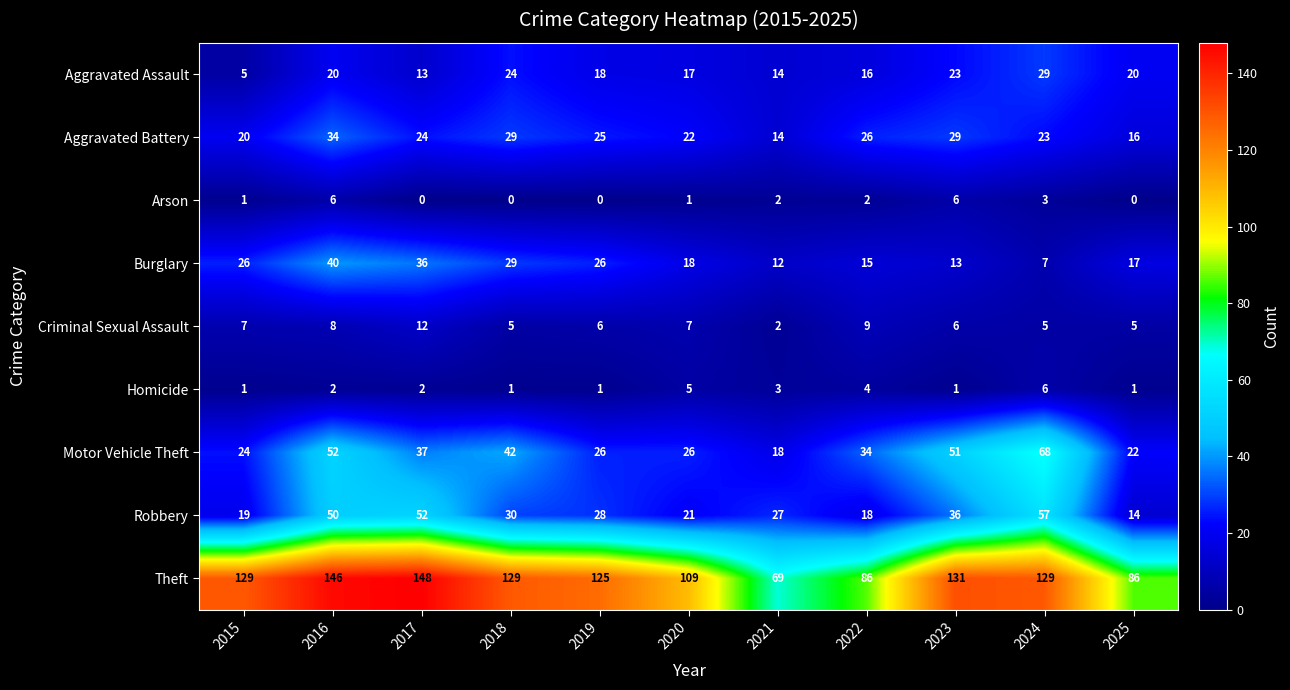

Which series has the widest spread of values?

Theft